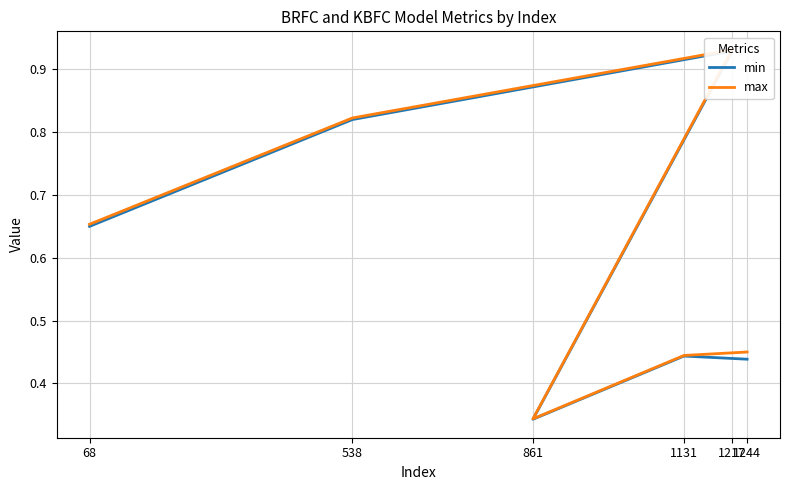

What is the sum of the max values at 68 and 861?

1.0